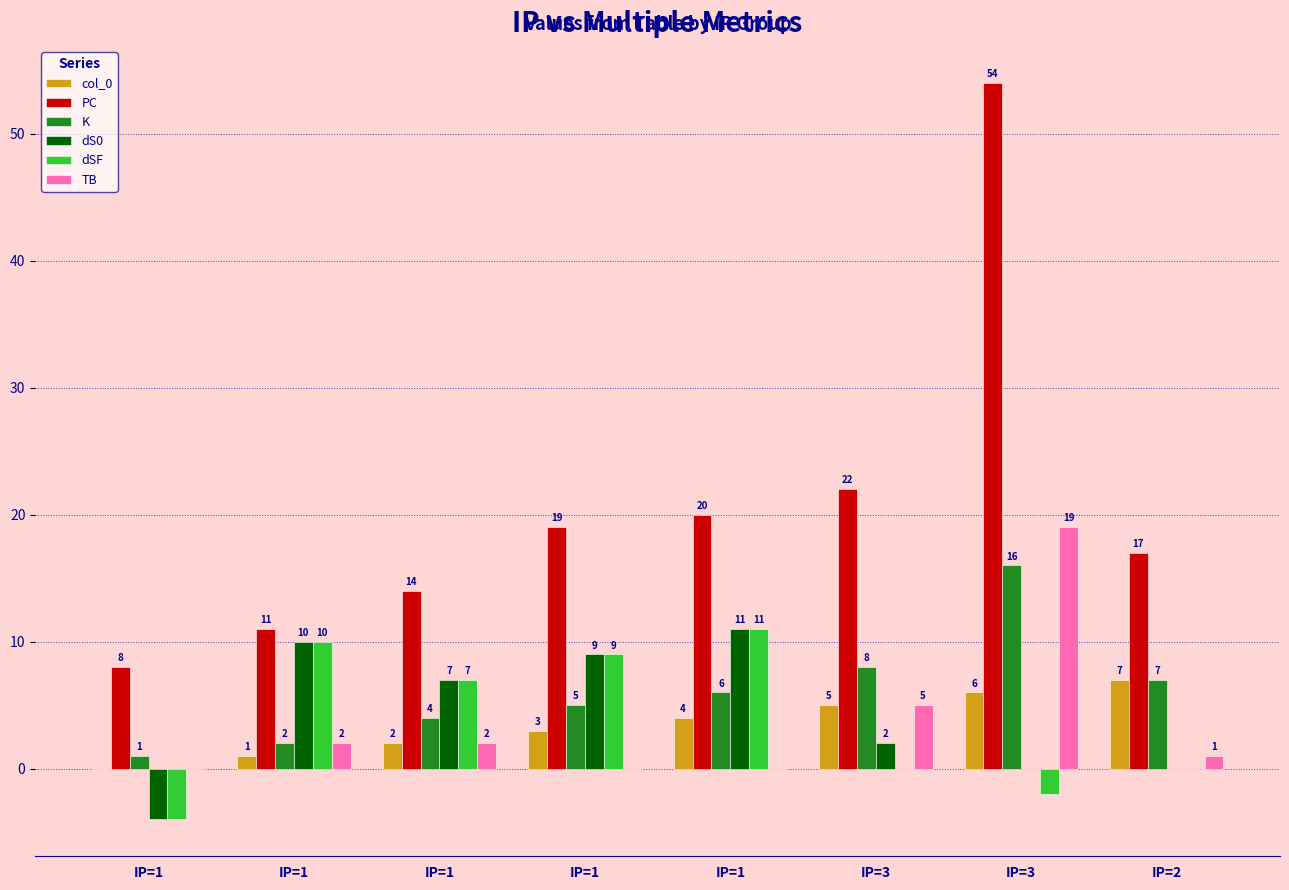

At how many categories does at least one series exceed 40?

1